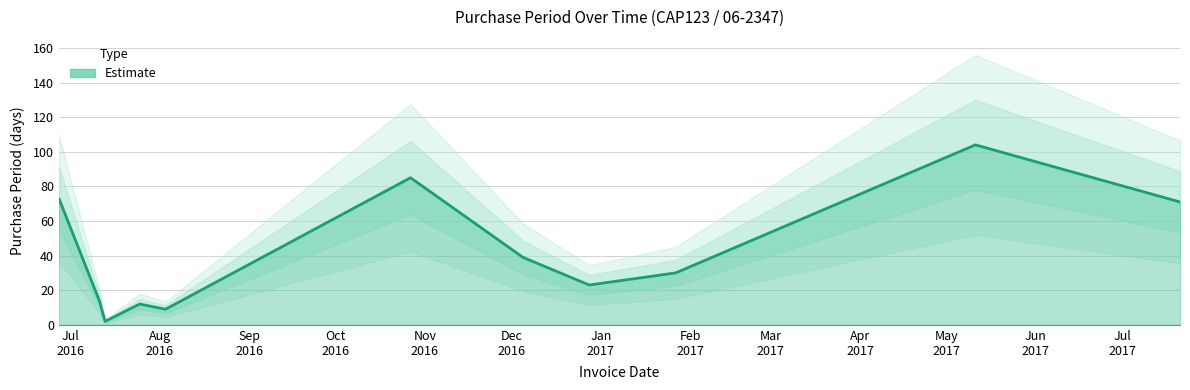

At which label does the data first exceed 30?

2016-06-27